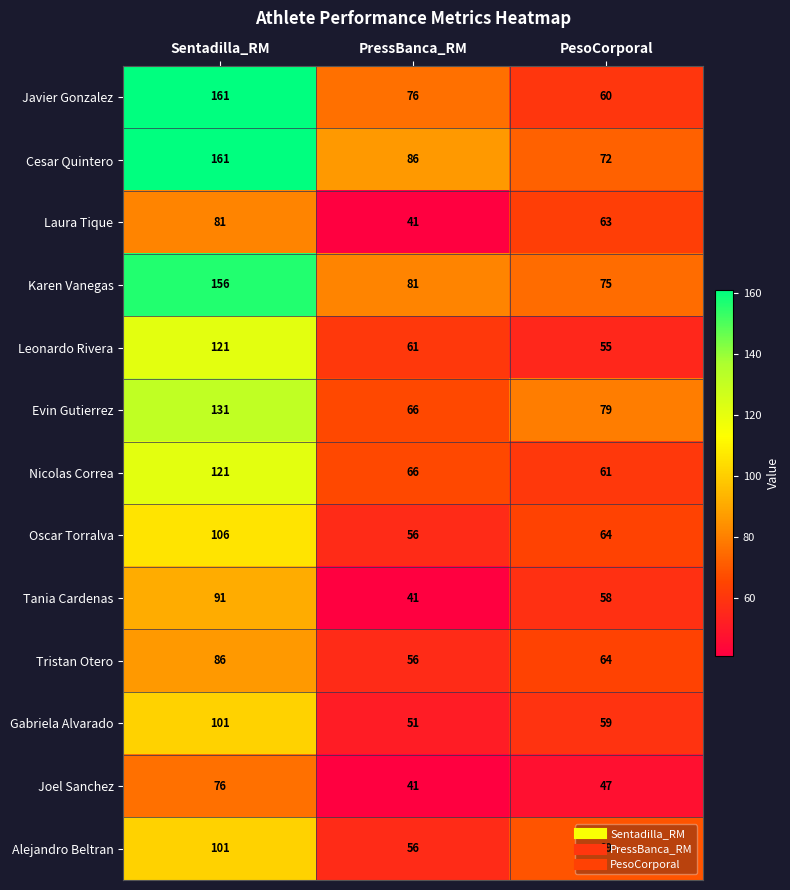

Count the number of categories in the chart.

3